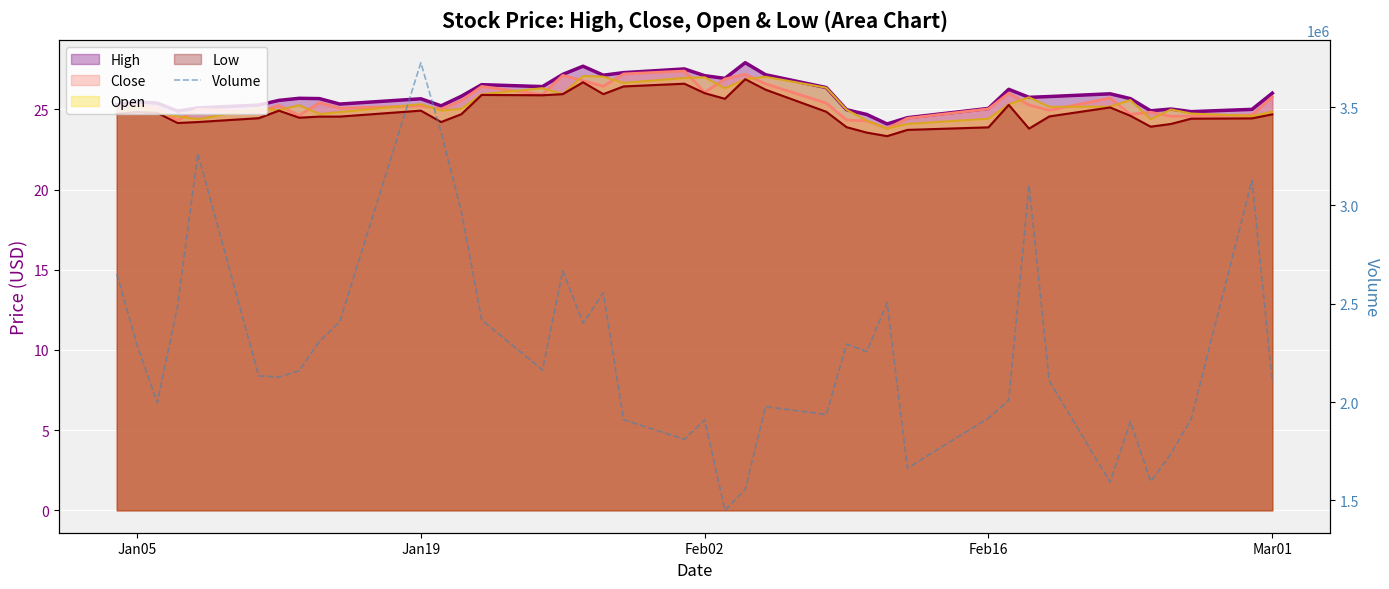

What is the value of the 21st point from the left?

1909400